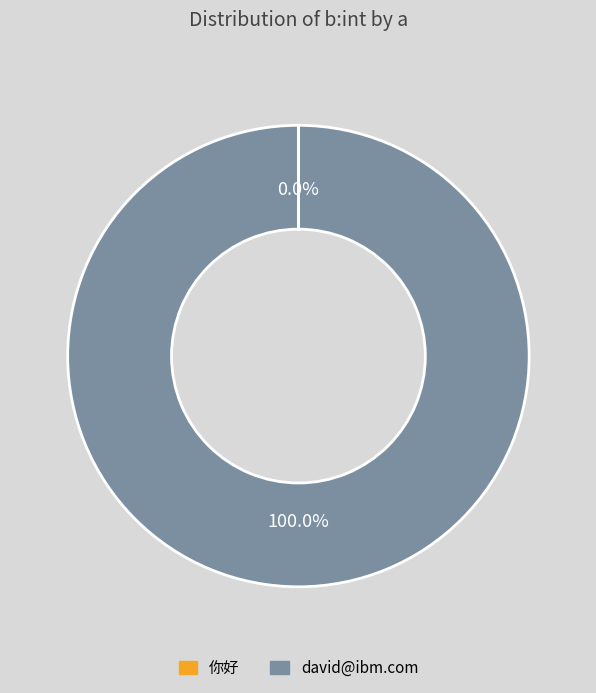

Is there any slice that represents more than half of the pie?

Yes